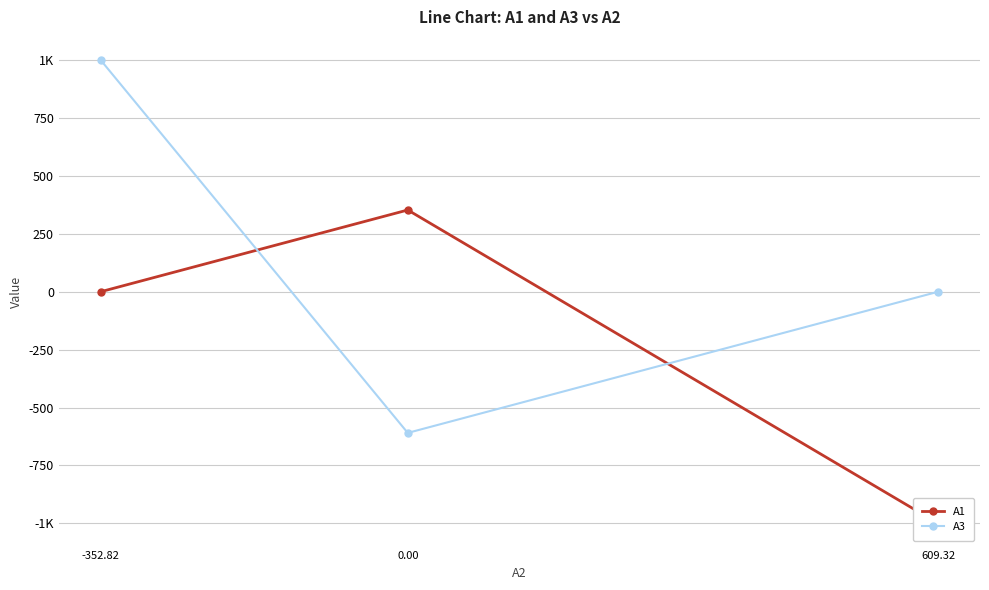

What are all the series names shown in the legend?

A1, A3